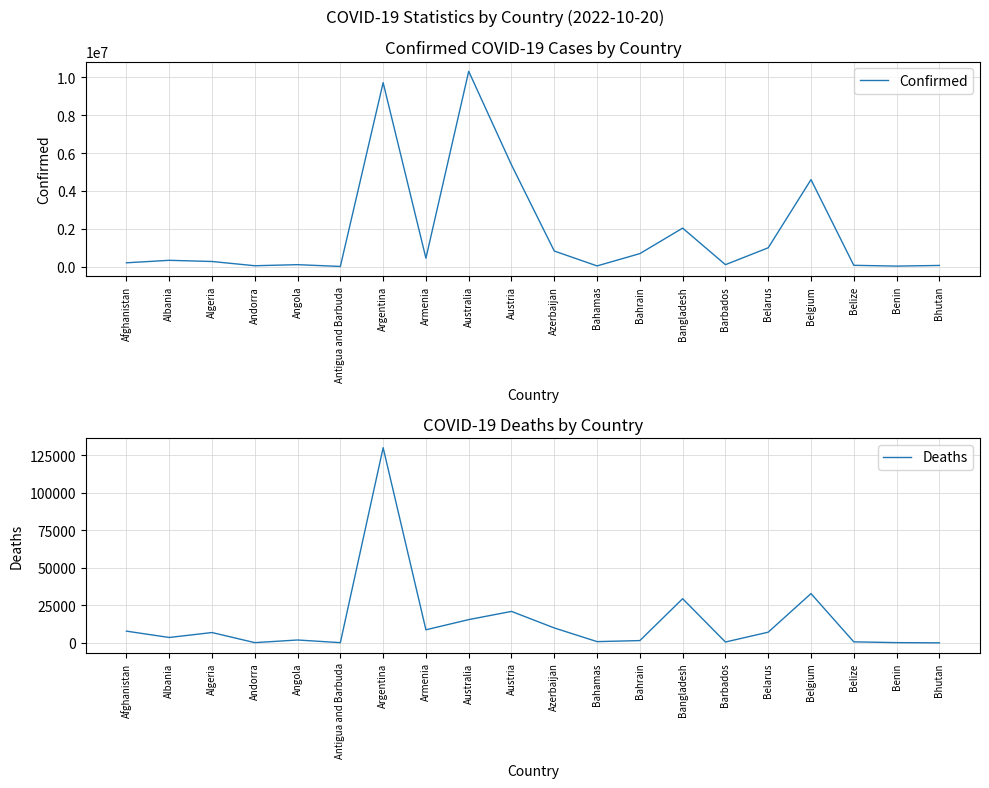

Count the number of data series in this chart.

2